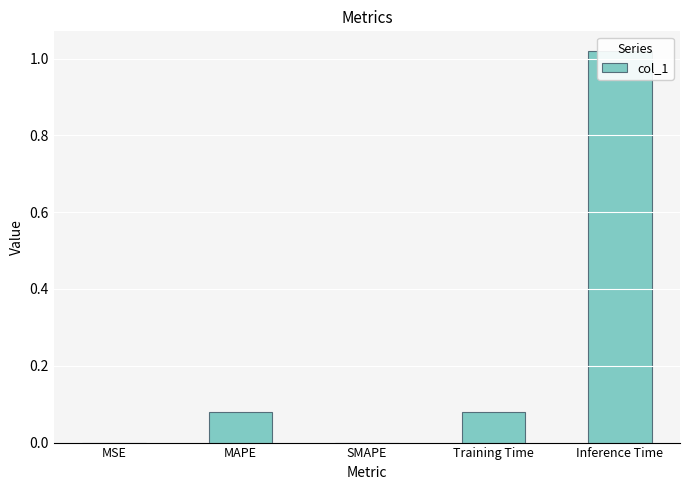

What is the greatest value displayed?

1.0